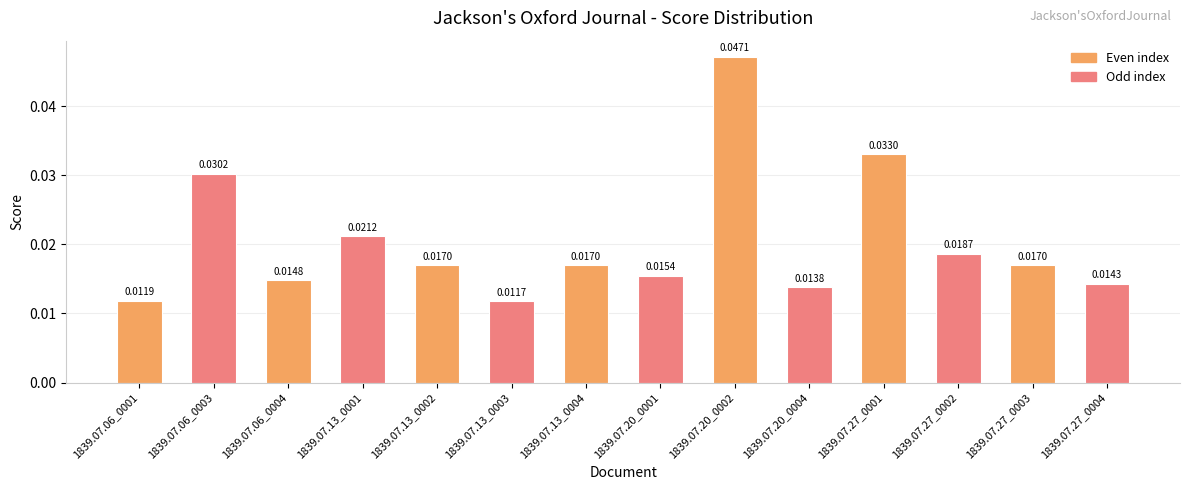

Which has a higher value, 1839.07.20_0004 or 1839.07.06_0004?

1839.07.06_0004